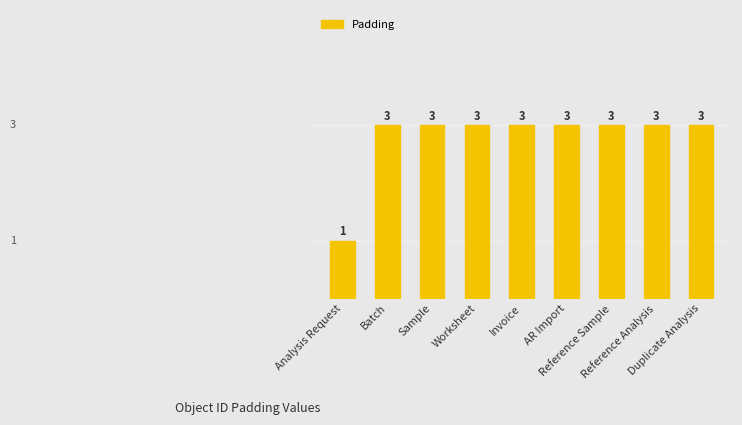

How many categories are shown in the chart?

9